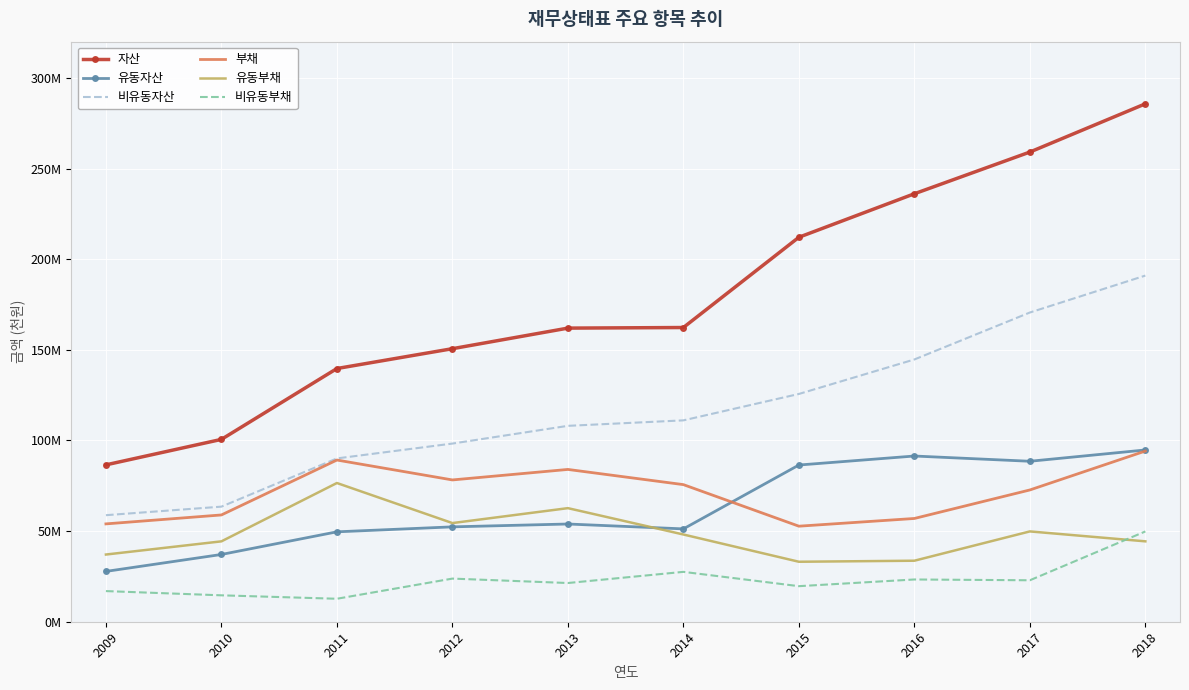

True or false: 비유동부채 has a value of 36263248 at 2013.

False